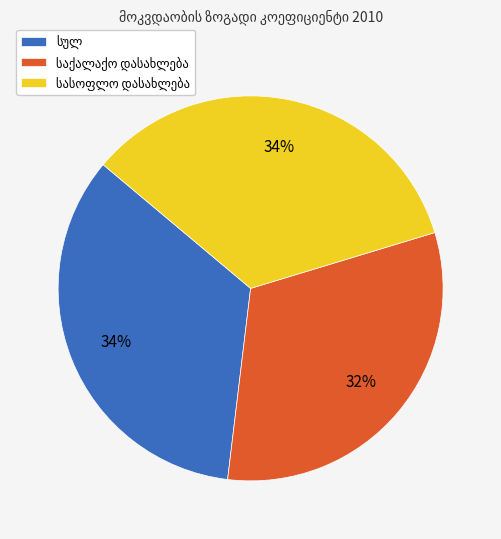

Does any single category account for the majority?

No